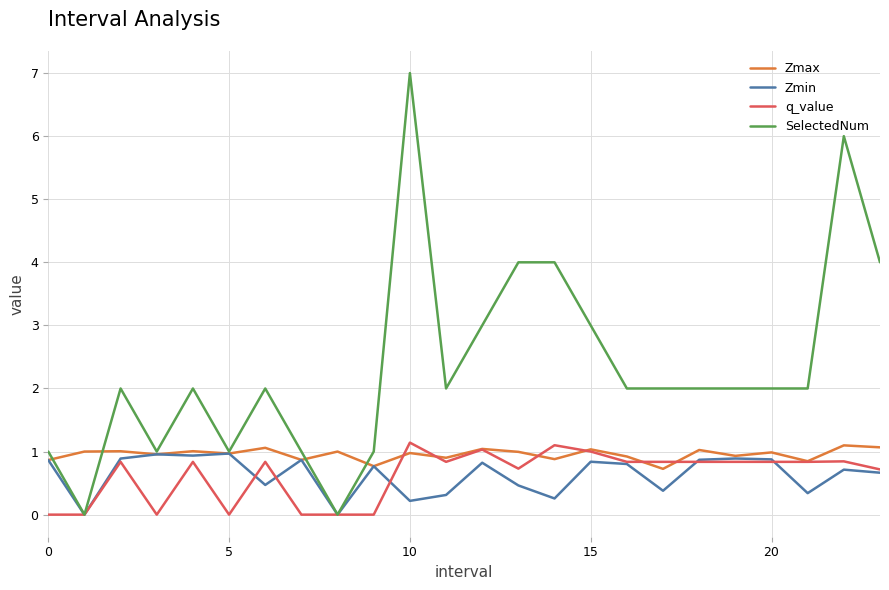

Which series has the largest range (max minus min)?

SelectedNum